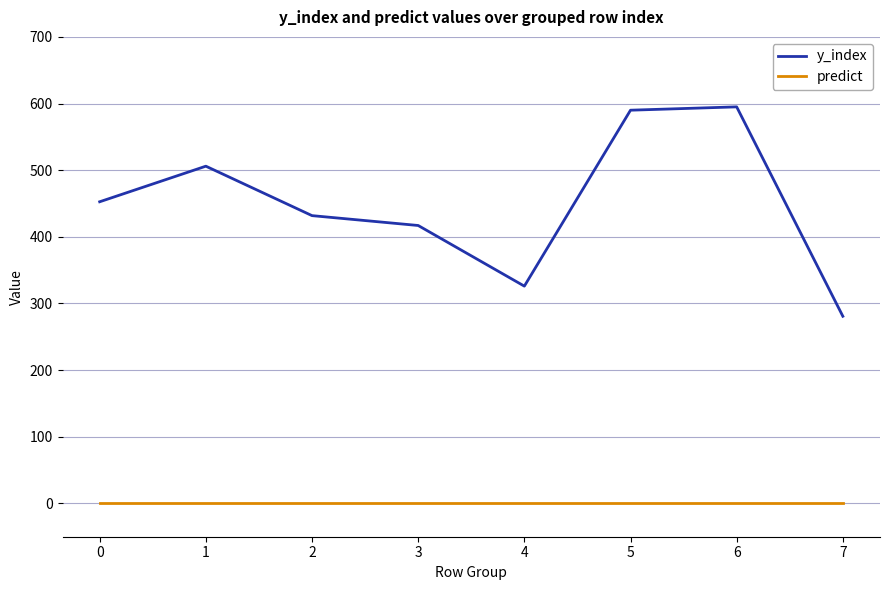

Is the value of y_index at 1 greater than the value of predict at 5?

Yes